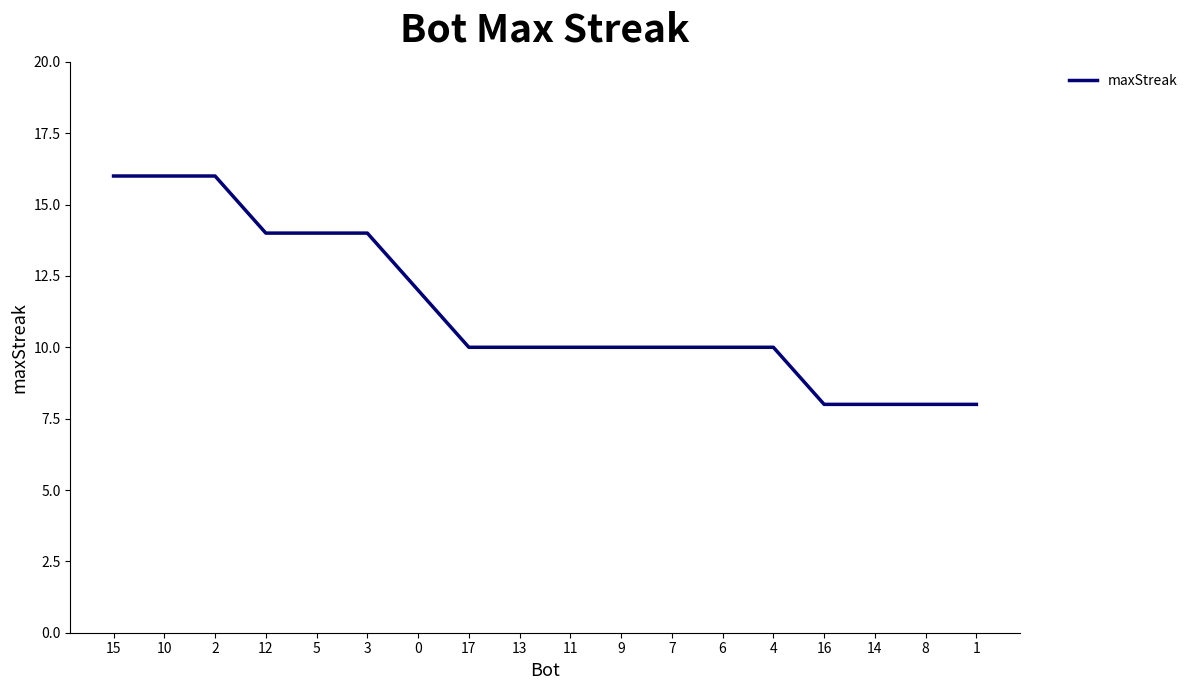

What is the sum of all values?

204